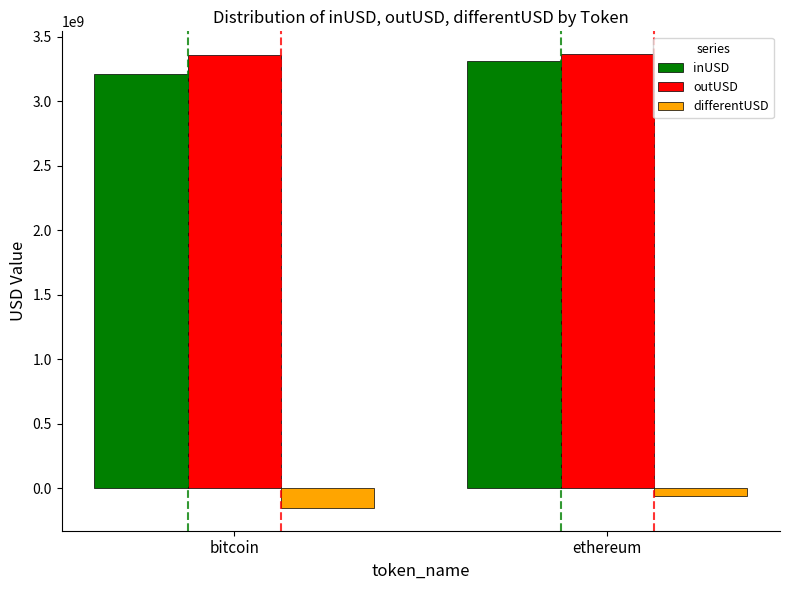

What is the highest value of the outUSD series?

3366436178.1